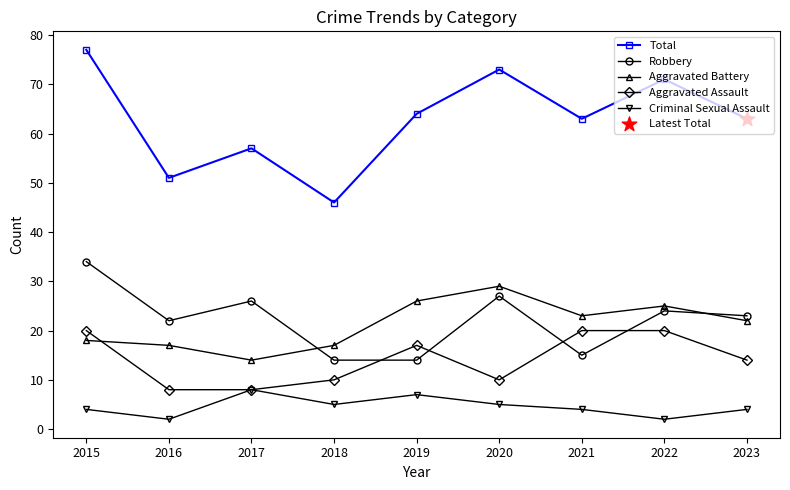

Which series has the widest spread of values?

Total